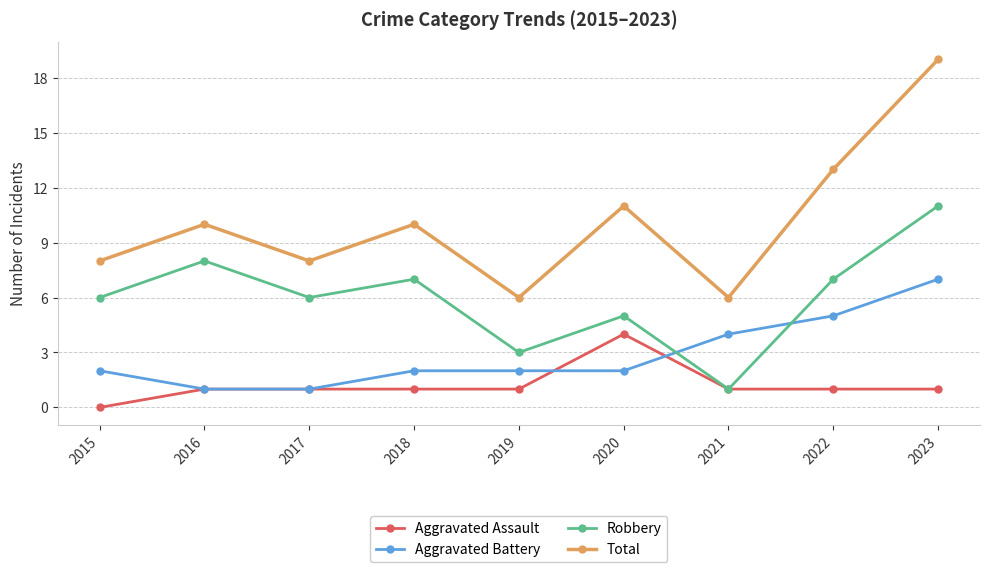

At which category is the sum across all series the highest?

2023